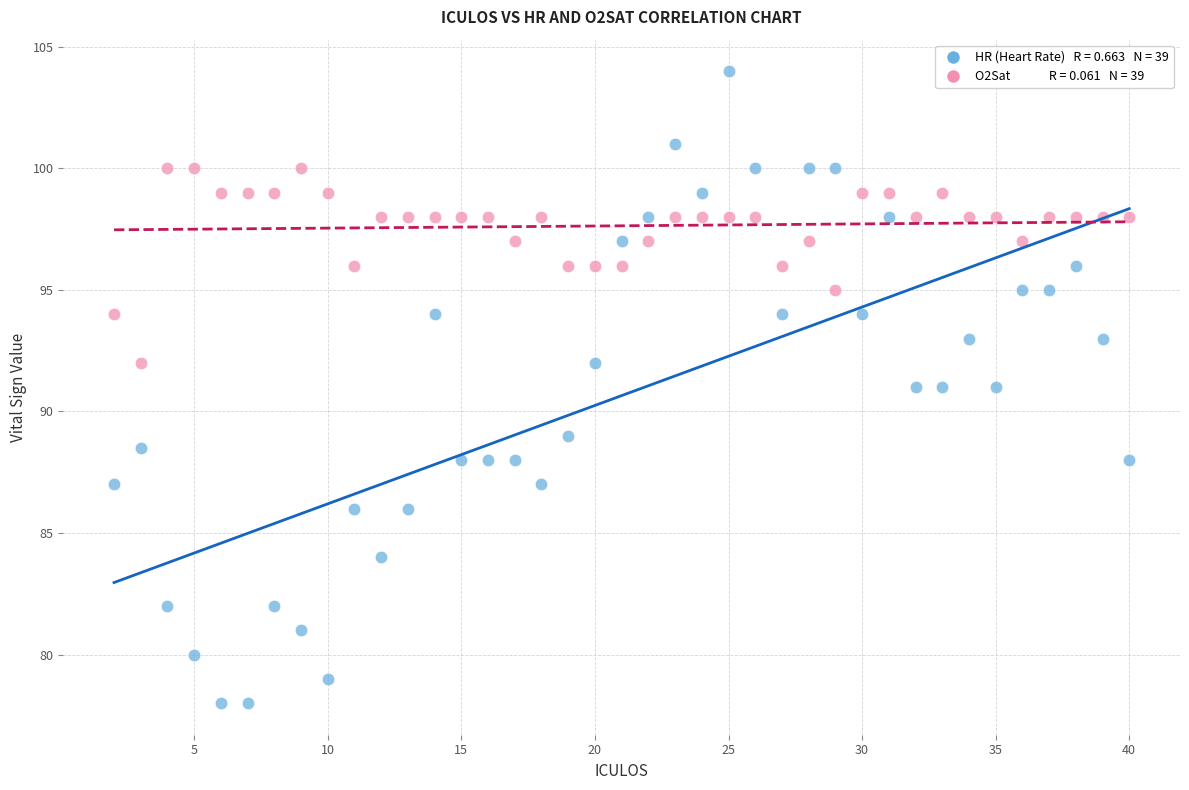

Across all data points, what is the range of Y values (max minus min)?

26.0